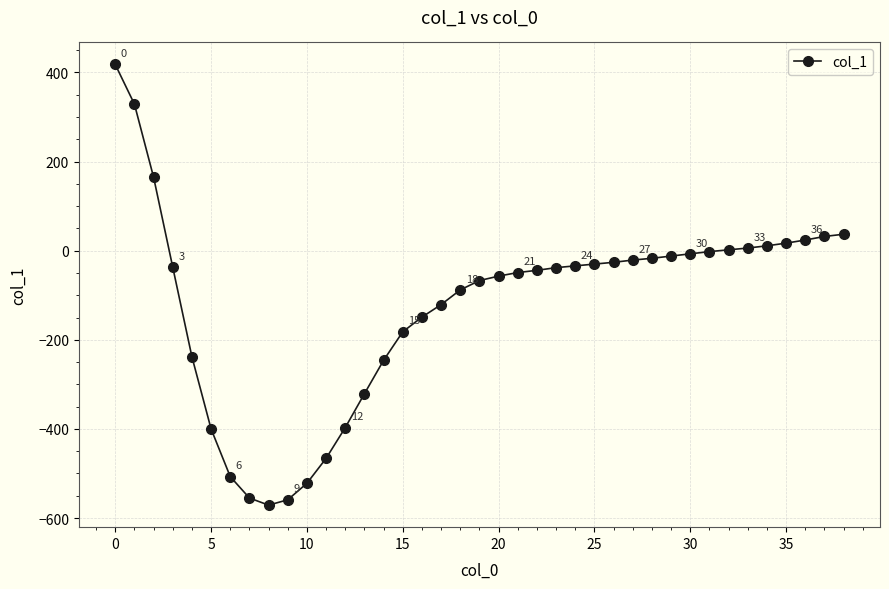

What is the value of the 24th point from the left?

-38